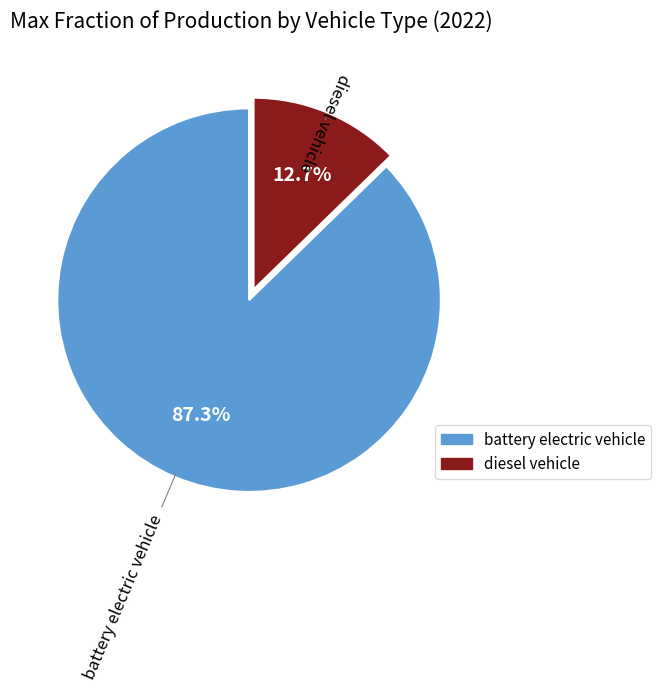

Is there a majority slice in this chart?

Yes